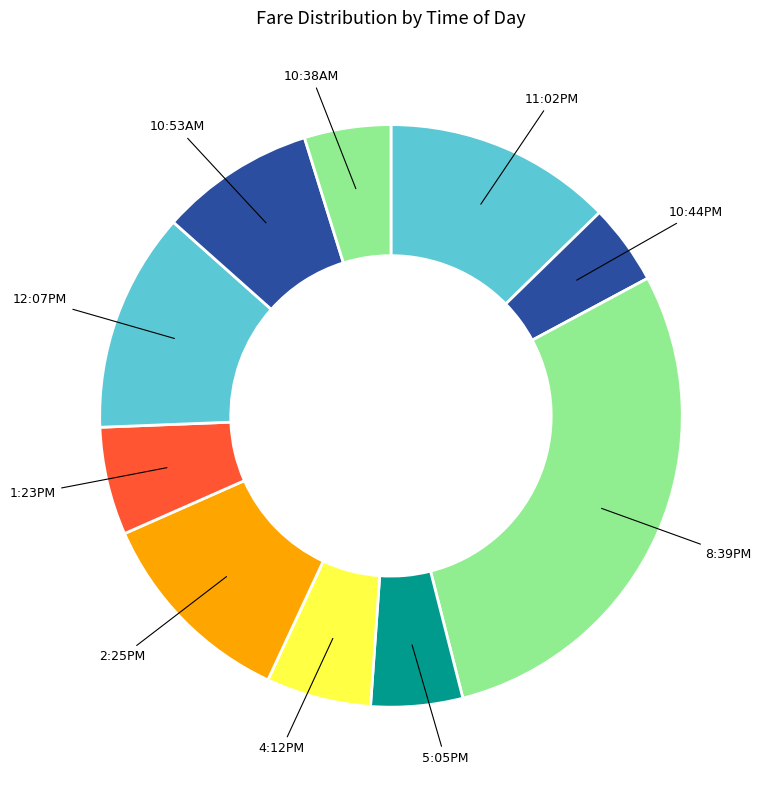

Count the number of slices in the pie.

10